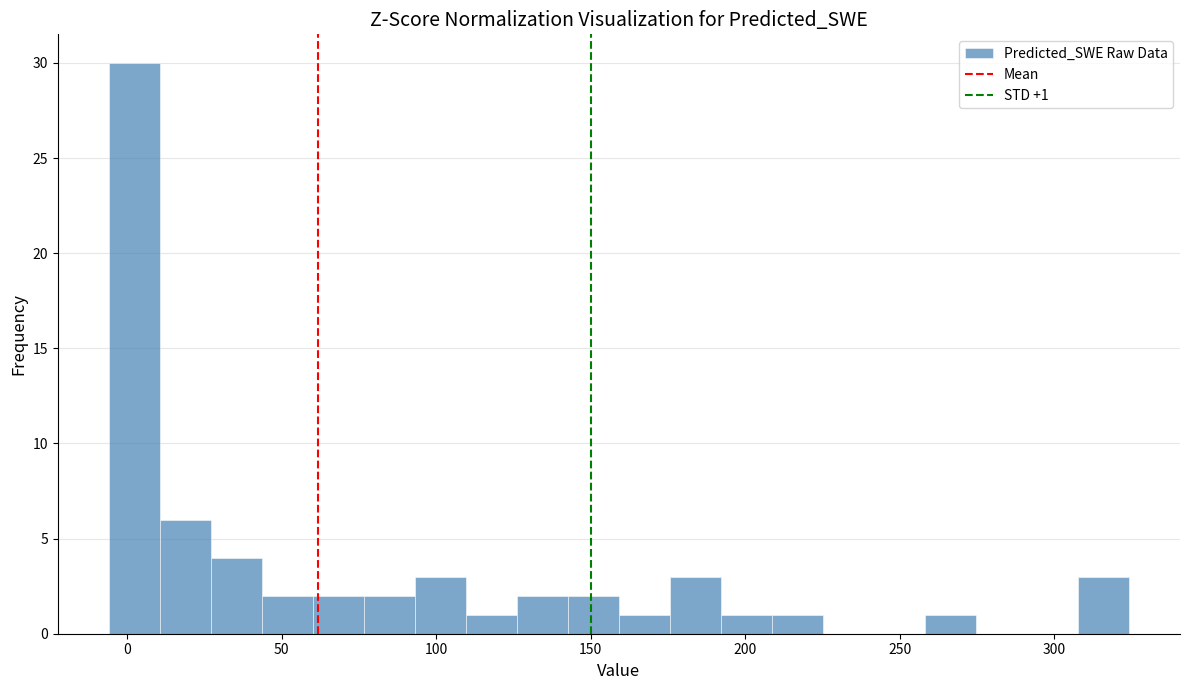

Read against the x-axis, roughly where is the centre of the tallest bar?

0